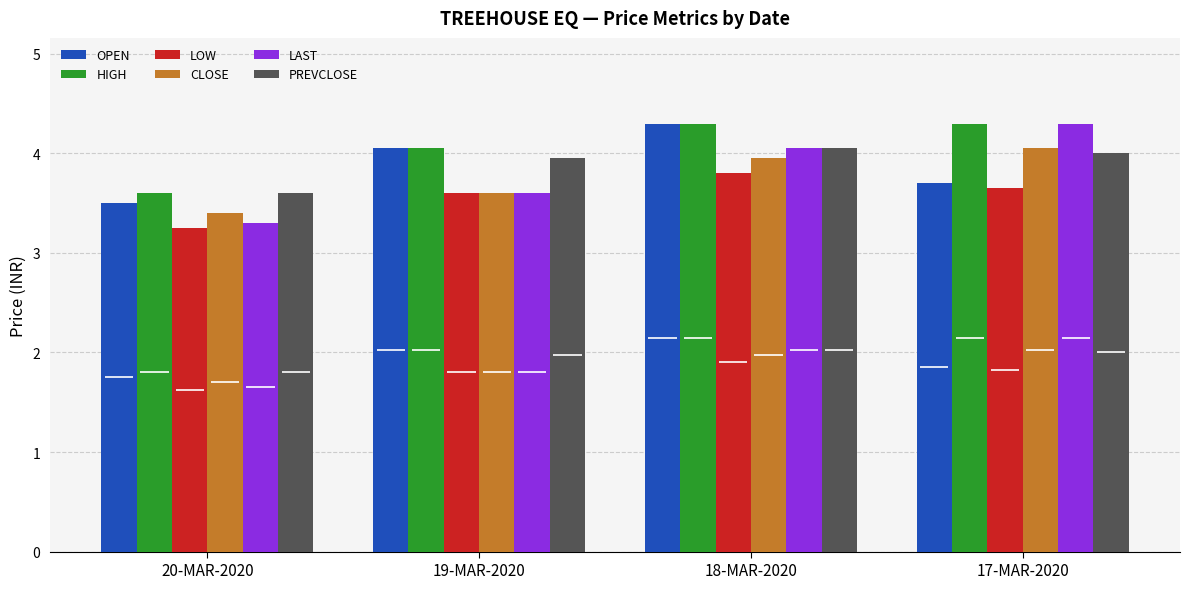

The OPEN series shows 3.5 at 20-MAR-2020. True or false?

True